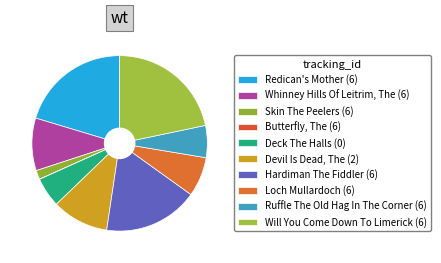

Rank the categories by value from lowest to highest.

Butterfly, The (6), Skin The Peelers (6), Deck The Halls (0), Ruffle The Old Hag In The Corner (6), Loch Mullardoch (6), Whinney Hills Of Leitrim, The (6), Devil Is Dead, The (2), Hardiman The Fiddler (6), Redican's Mother (6), Will You Come Down To Limerick (6)